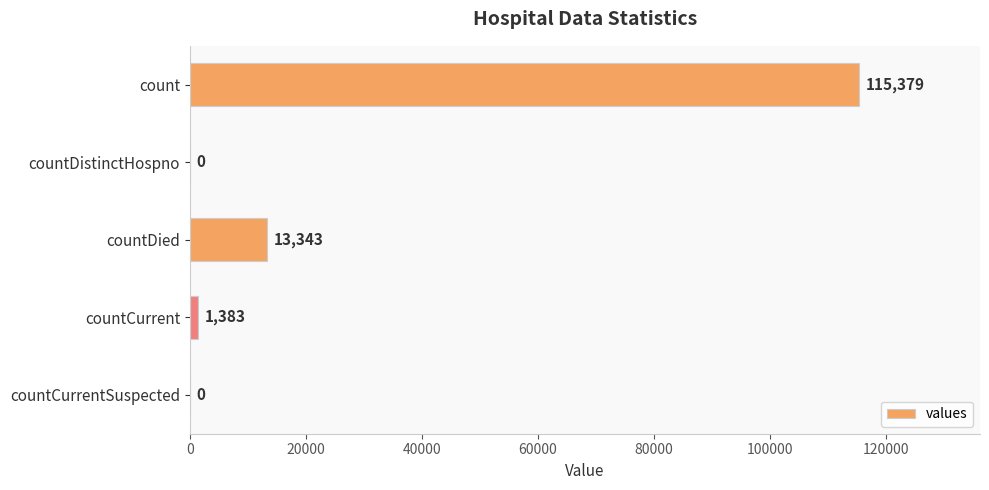

What is the sum of the values at countDied and count?

128722